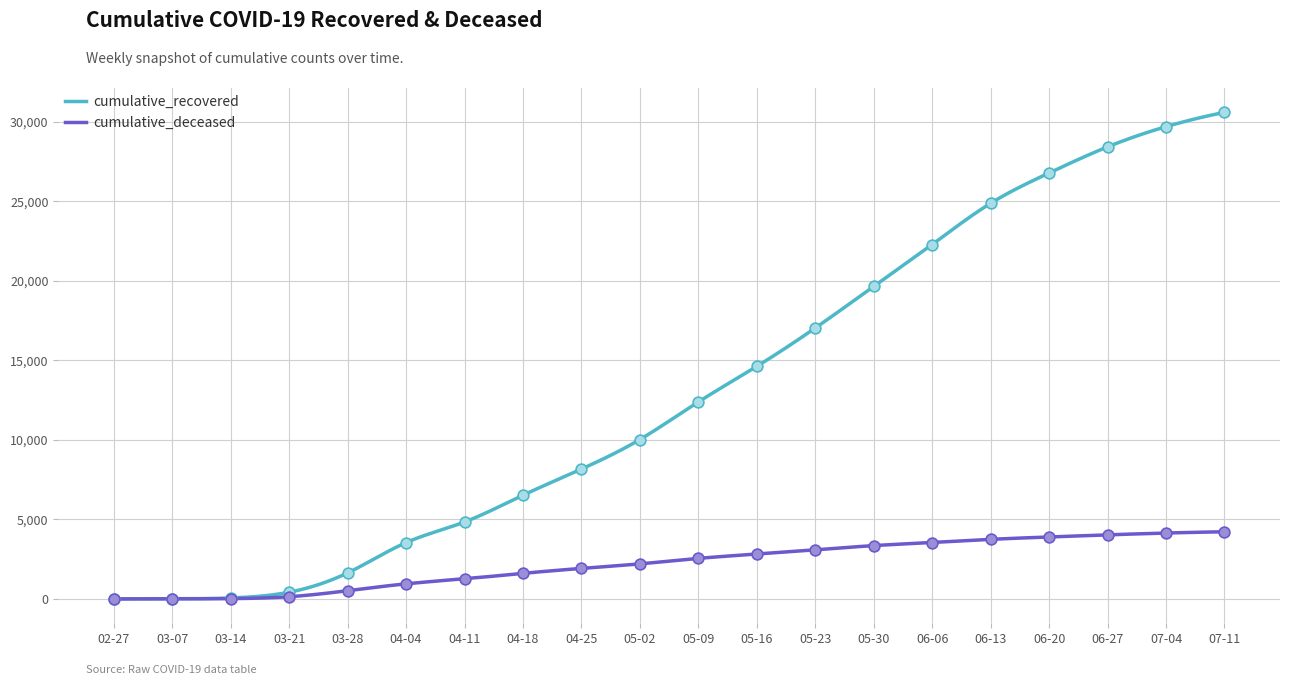

At how many categories does at least one series exceed 823?

16